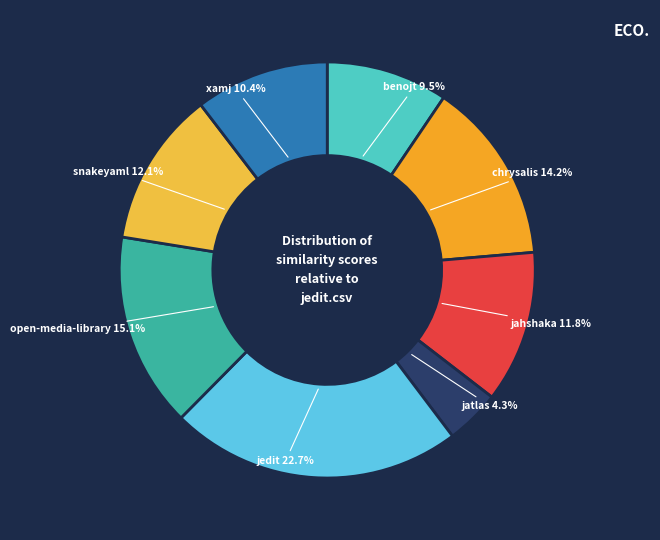

Count the number of slices in the pie.

8